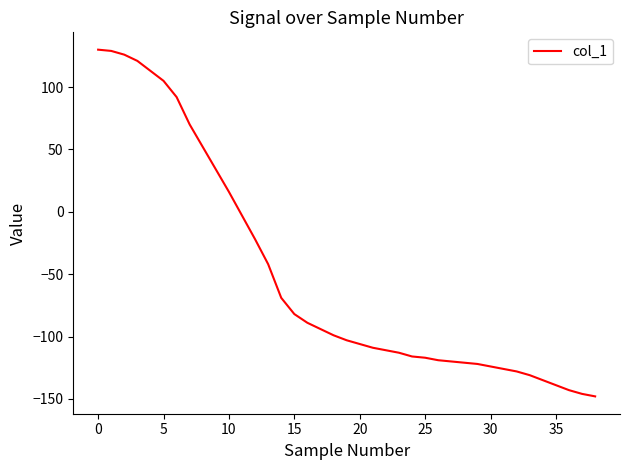

What is the difference between the maximum and minimum values?

278